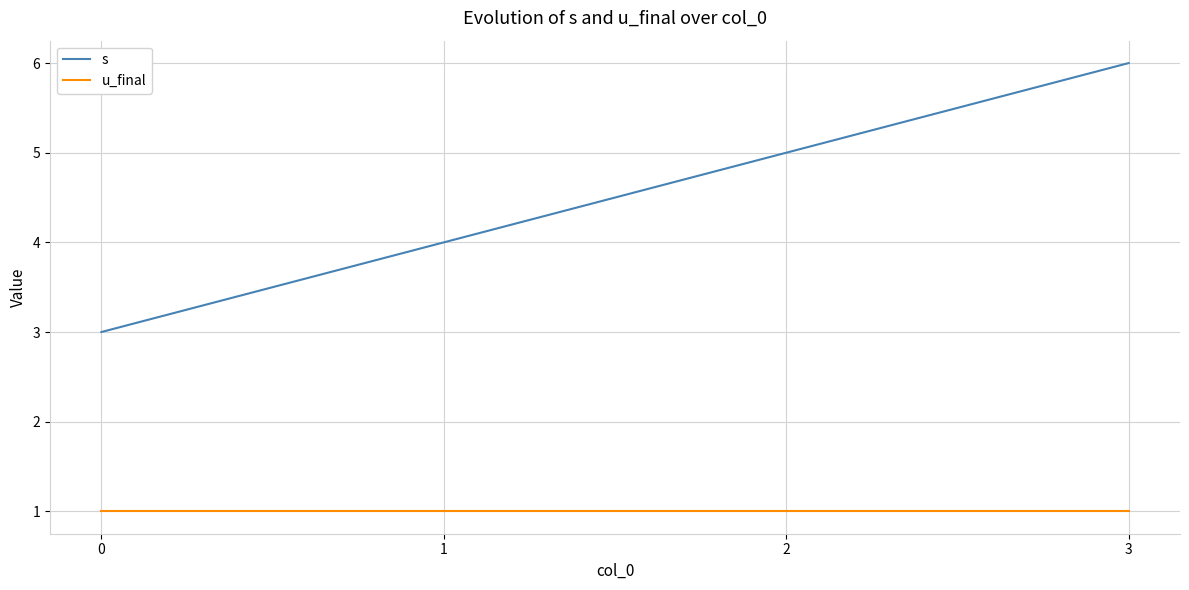

How many lines are shown in the chart?

2